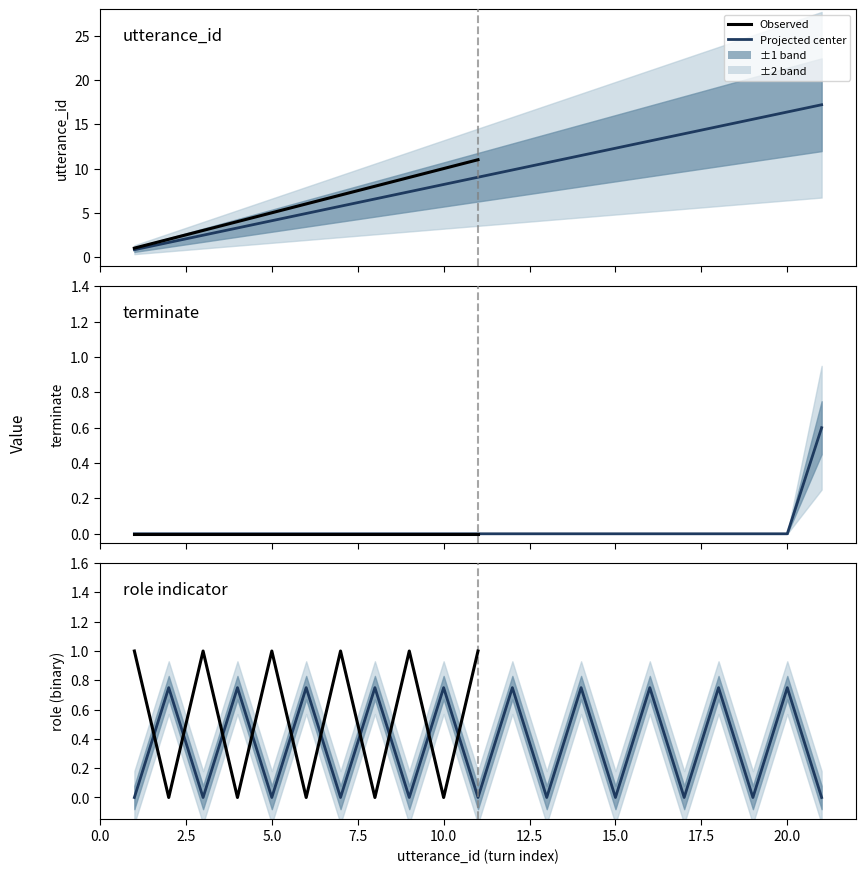

Which series has the largest total across all categories?

utterance_id